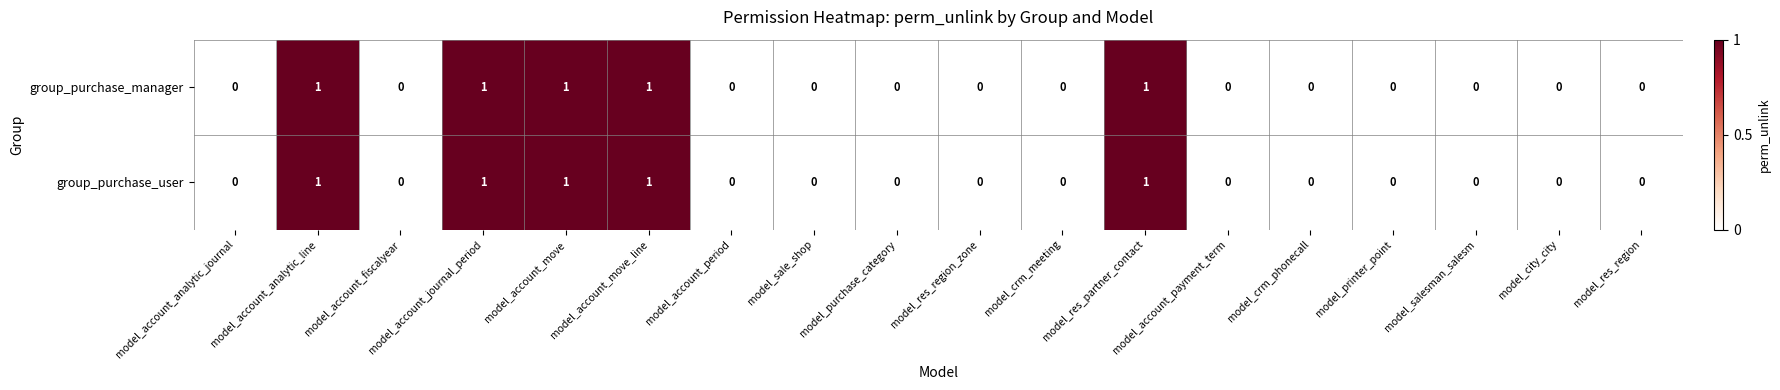

The group_purchase_user series shows 0 at model_crm_phonecall. True or false?

True